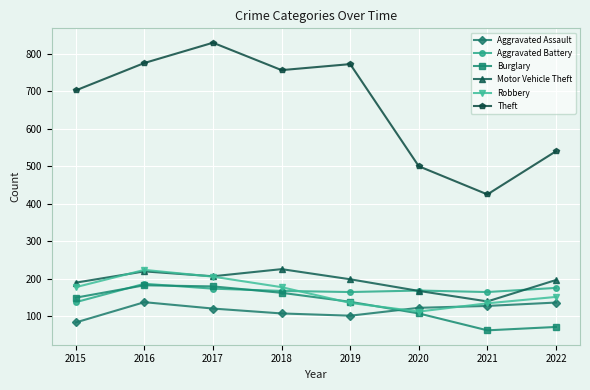

Where do Burglary and Robbery first cross each other?

2018 and 2019